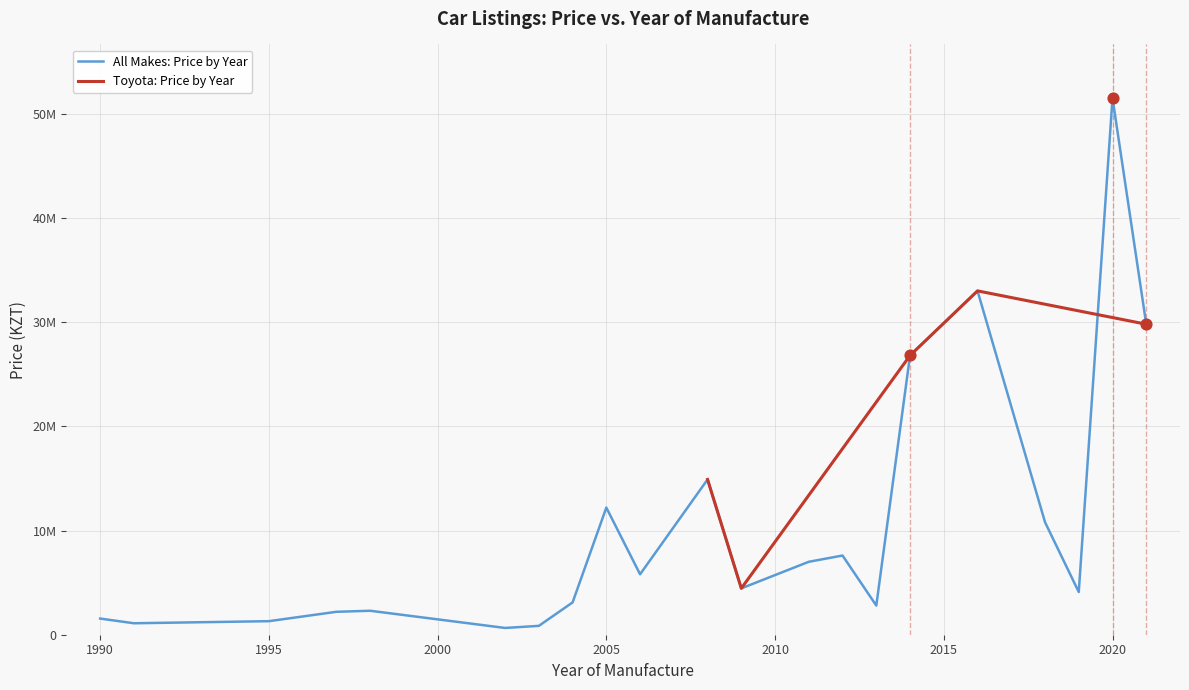

Which series contains the highest Y value?

Avg Price by Year (Toyota)